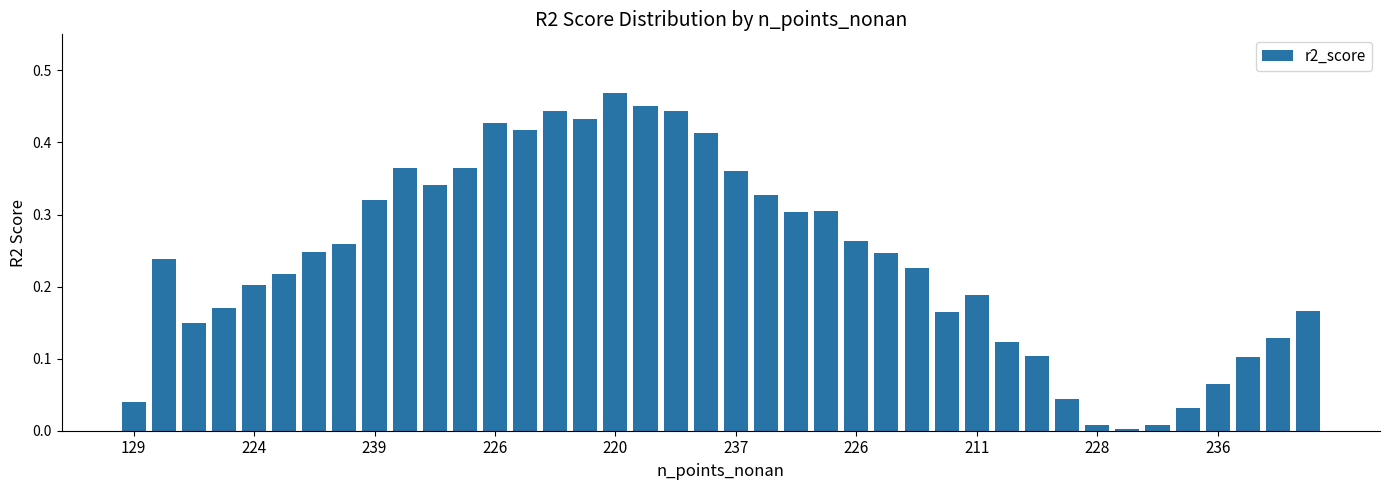

What is the sum of all values?

9.6